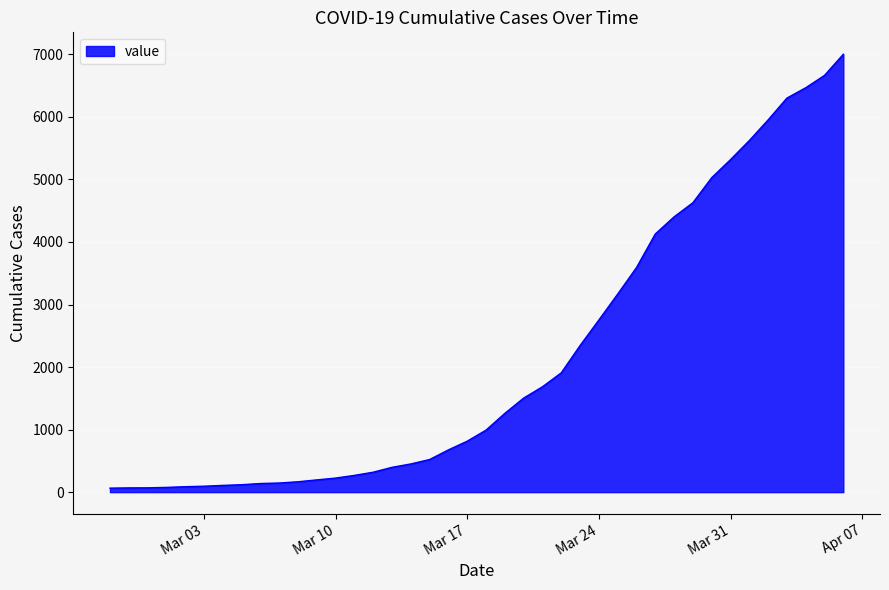

What is the maximum value shown in the chart?

7002